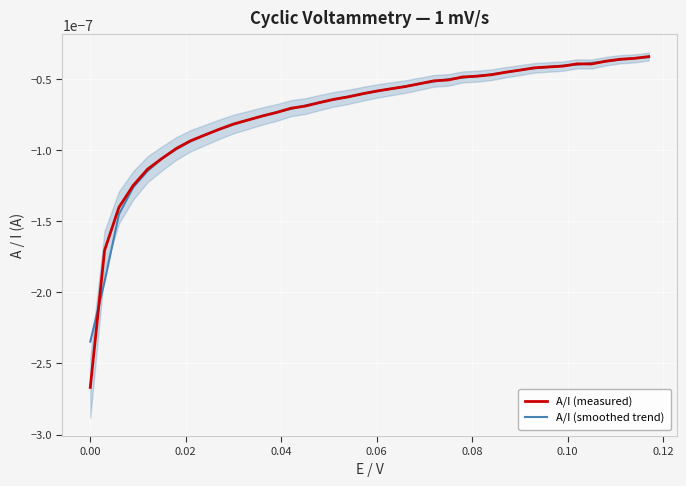

How many times do A/I (smoothed trend) and A/I (measured) cross each other?

23